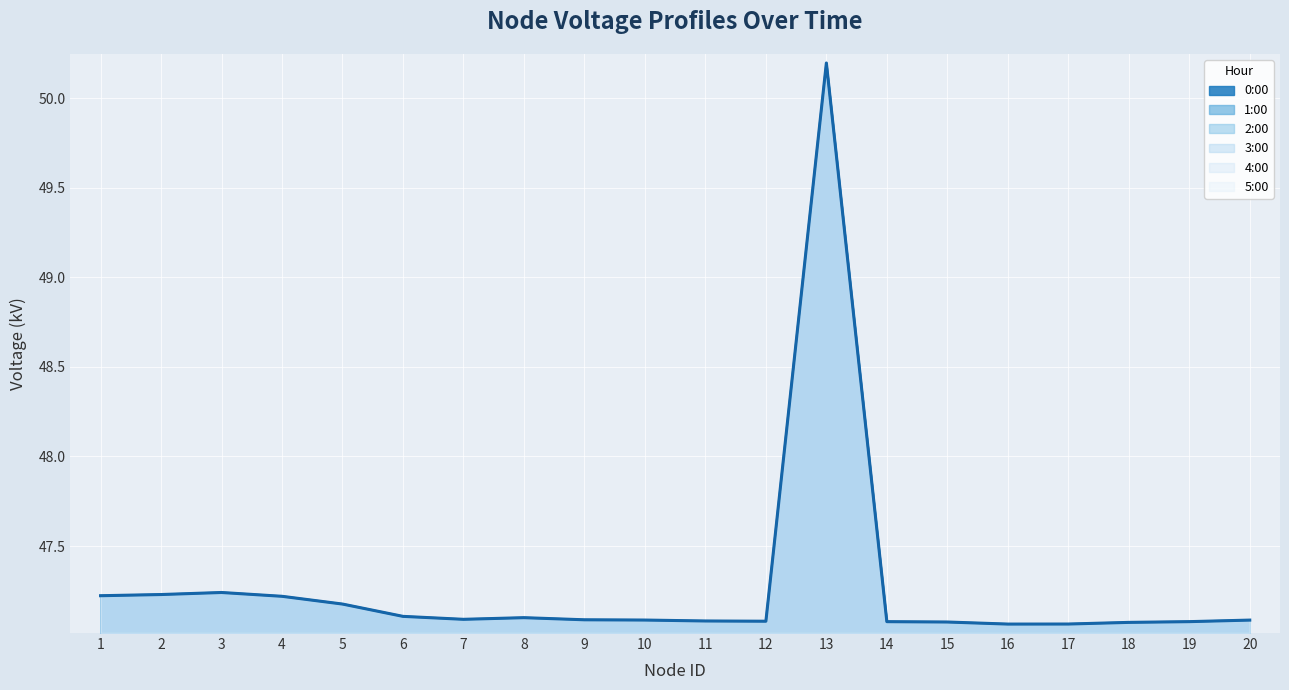

Which category has the lowest value in the 3:00 series?

16